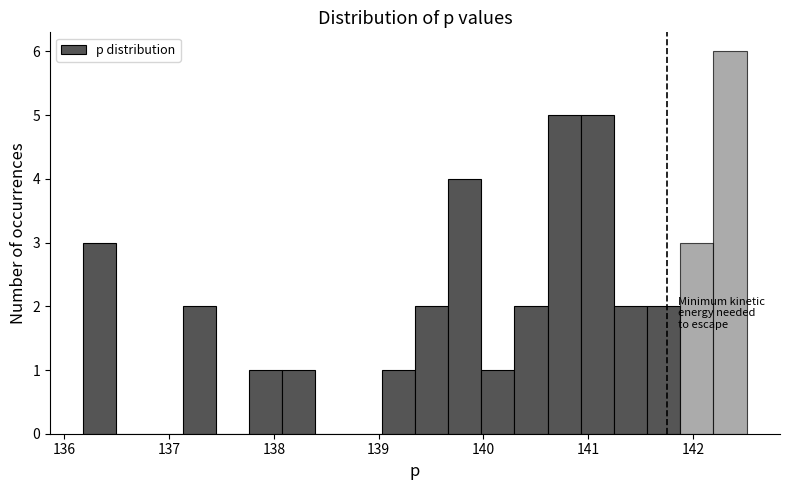

Around what value on the x-axis is the tallest bar? Give the approximate position of its centre, as read against the axis.

142.4